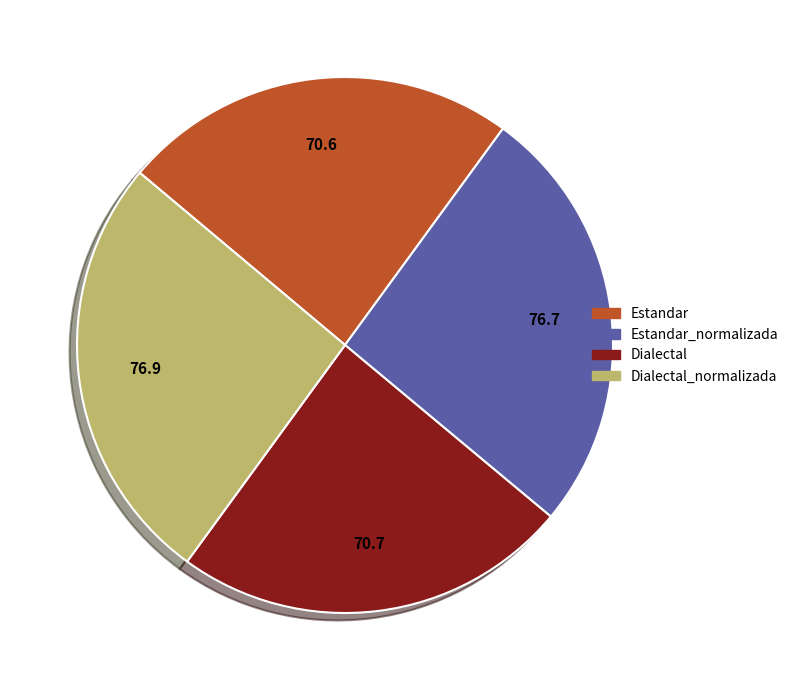

Count the number of slices in the pie.

4